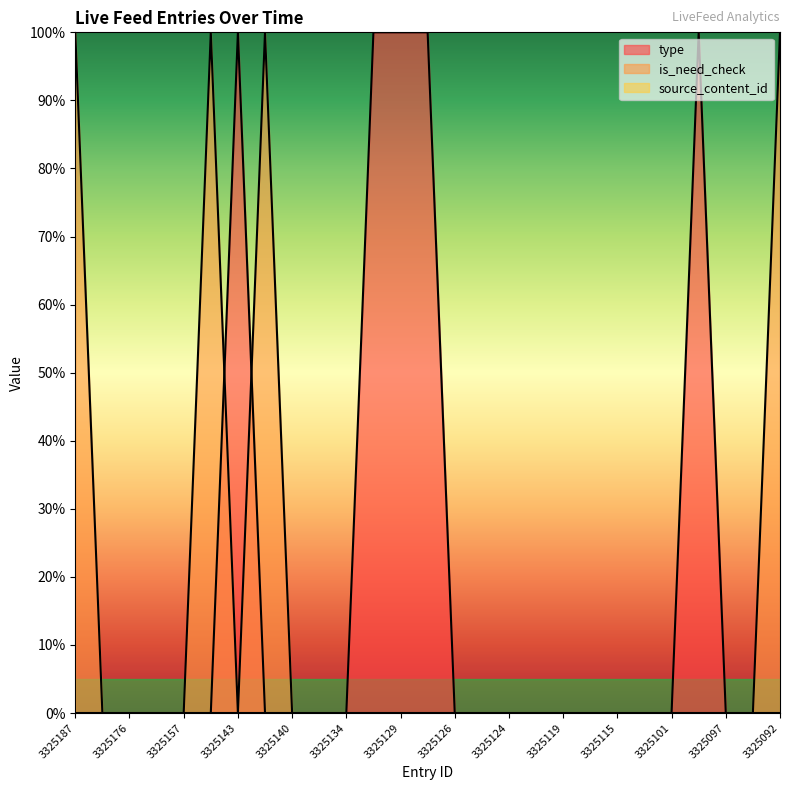

Does the chart display data point markers on the line(s)?

No